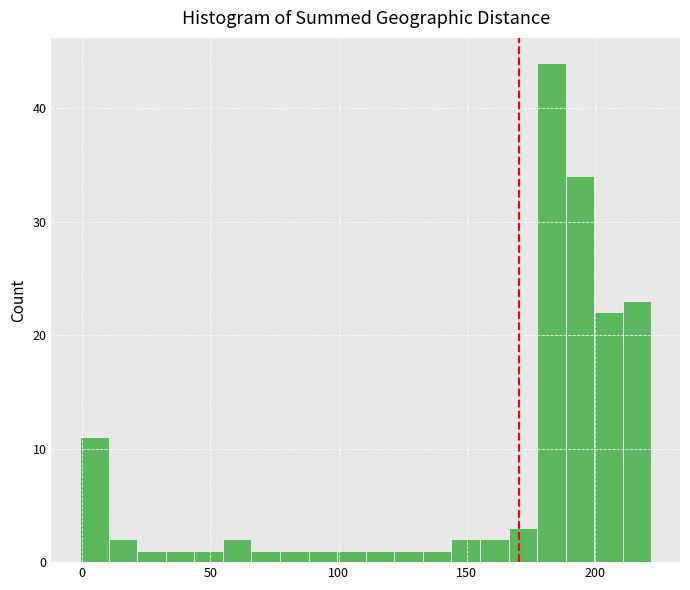

Around what value on the x-axis is the tallest bar? Give the approximate position of its centre, as read against the axis.

185